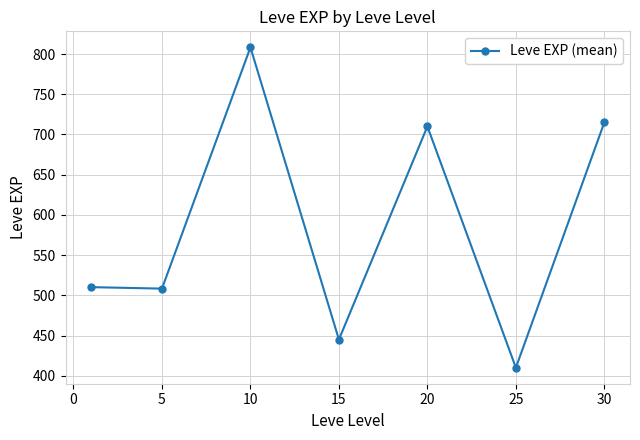

What is the value of the 5th point from the left?

710.0